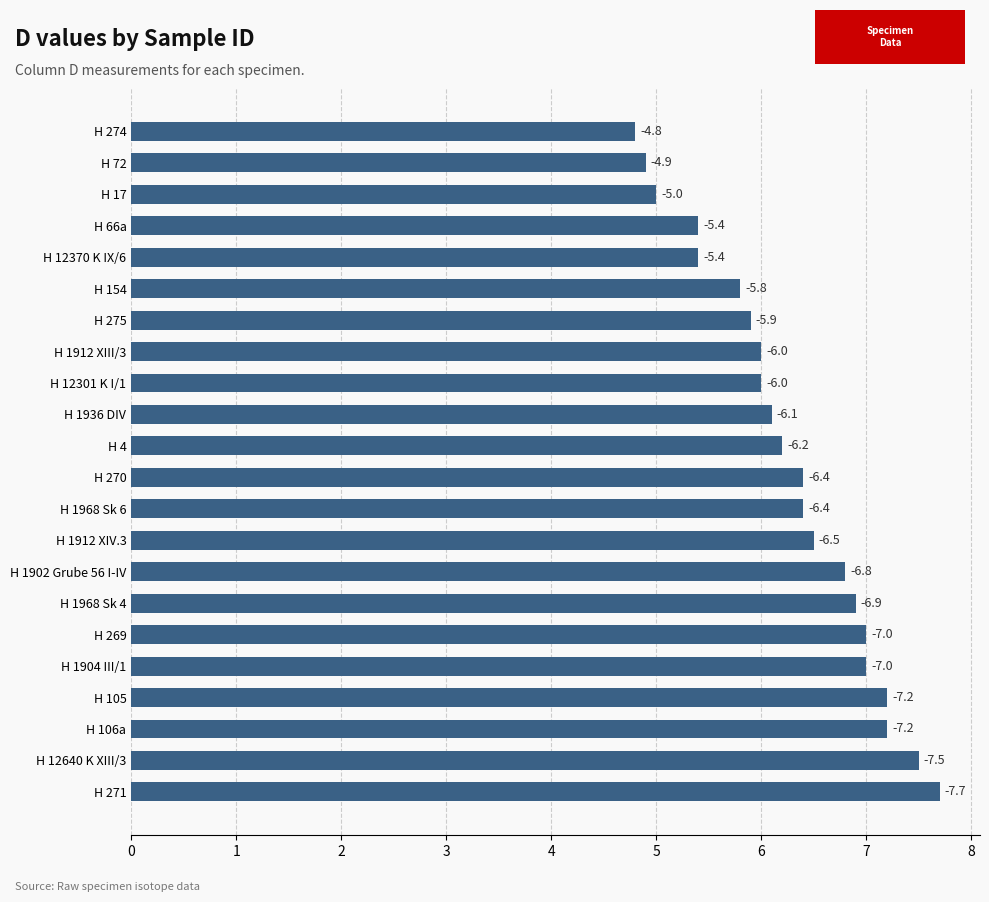

What is the difference between the second highest and minimum values?

2.7